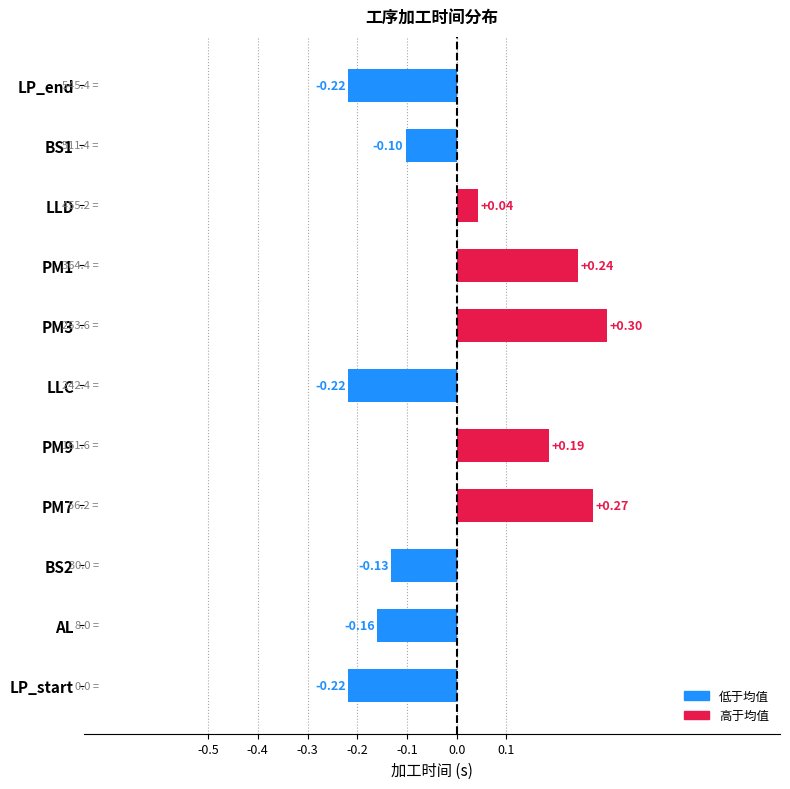

What is the sum of the values at PM7 and PM3?

0.6